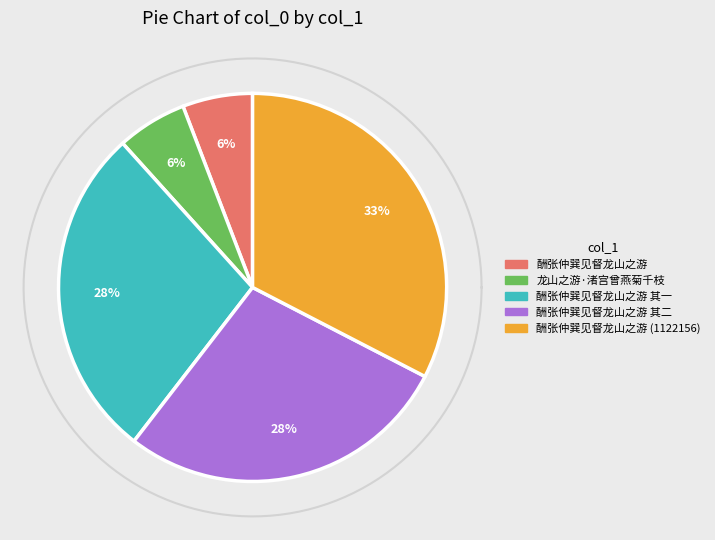

What percentage is the 酬张仲巽见督龙山之游 其一 slice, to the nearest percent?

28%